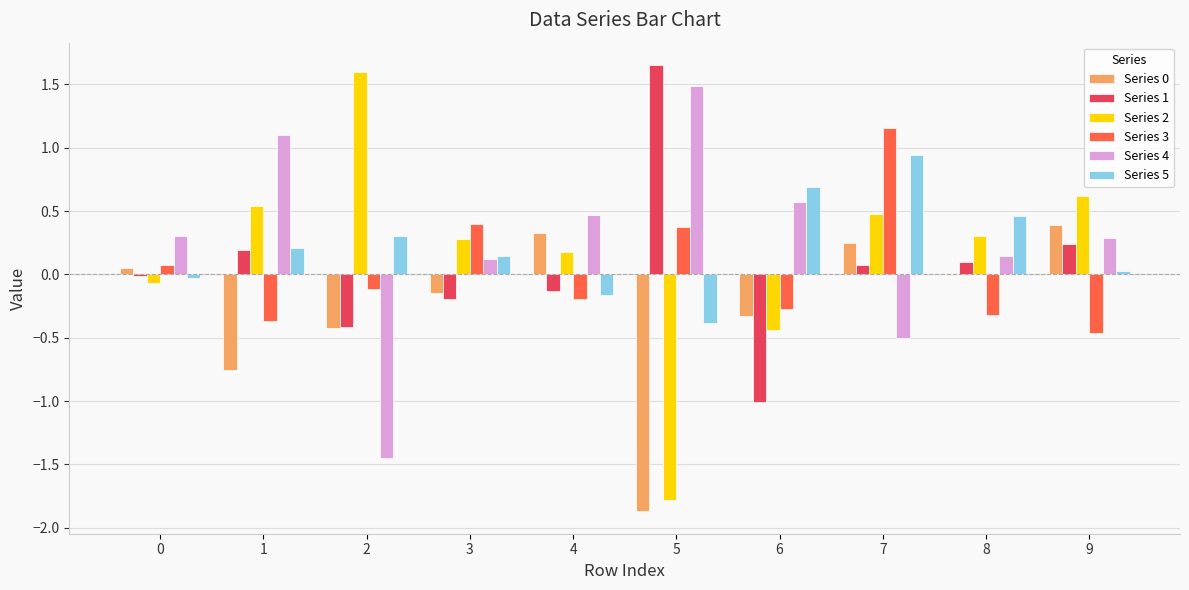

Is the value of Series 1 at 3 greater than the value of Series 3 at 8?

Yes